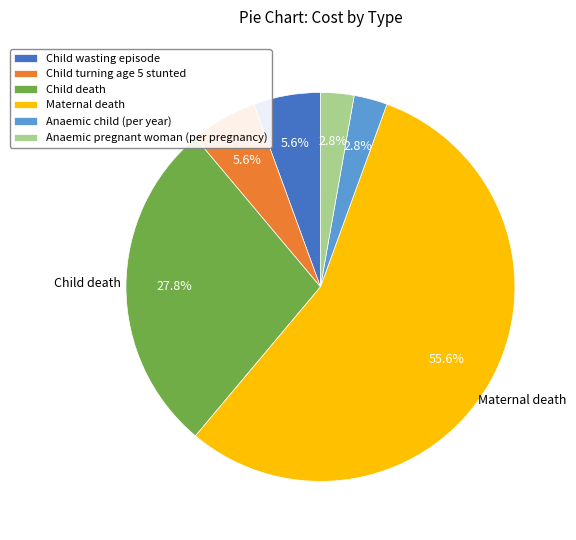

What percentage is NOT represented by Child wasting episode?

94.4%